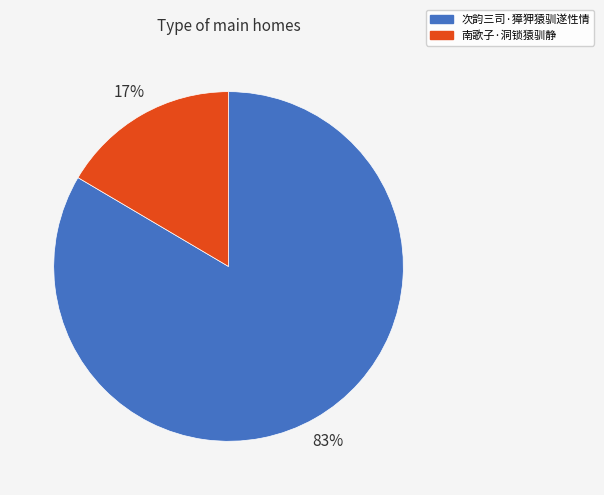

Which slice is the smallest?

南歌子·洞锁猿驯静